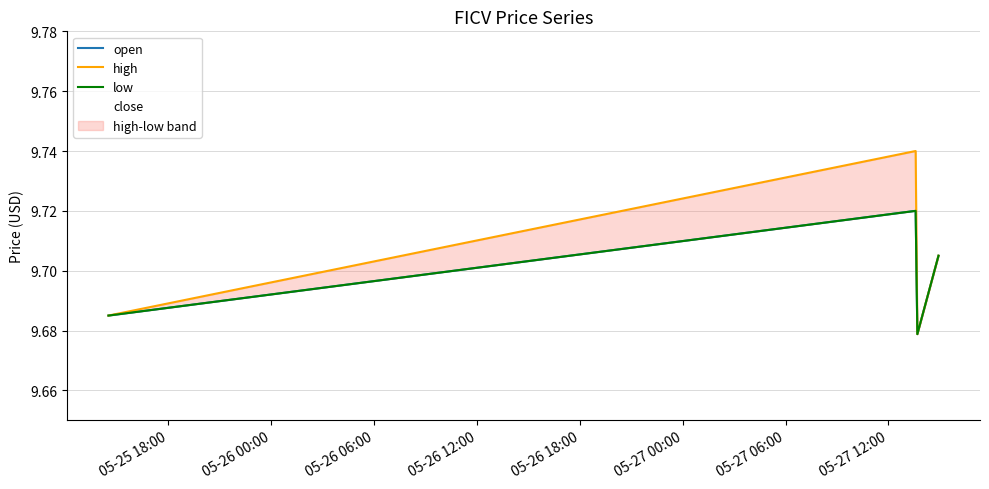

Reading left to right, what are all the values shown in this chart?

open: 9.7	9.7	9.7	9.7
high: 9.7	9.7	9.7	9.7
low: 9.7	9.7	9.7	9.7
close: 9.7	9.7	9.7	9.7